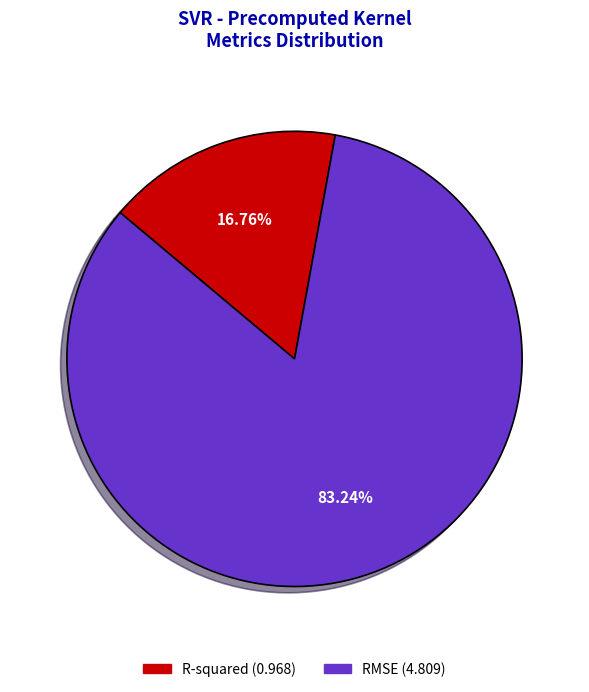

Does any single category account for the majority?

Yes